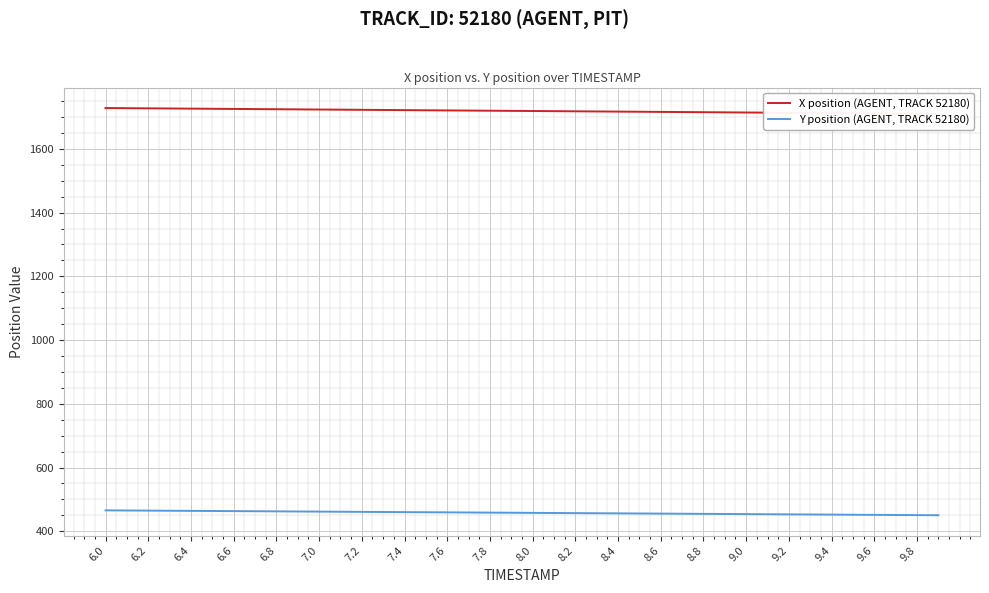

What is the average value of the Y position (AGENT, TRACK 52180) series?

457.8